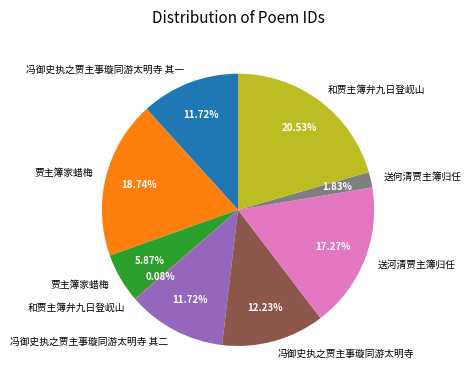

Is there any slice that represents more than half of the pie?

No